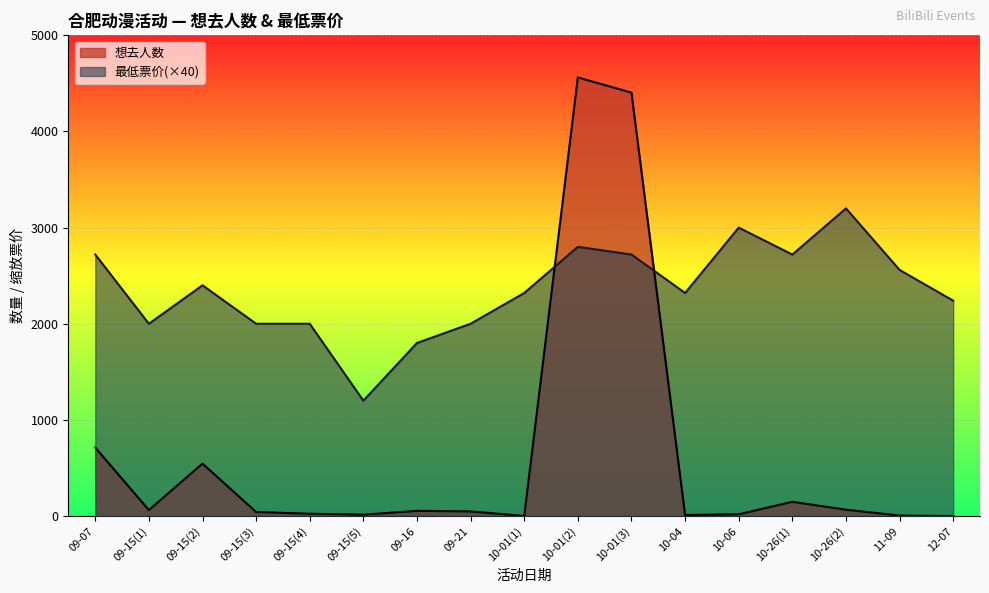

What is the label of the 10th point from the right?

09-21